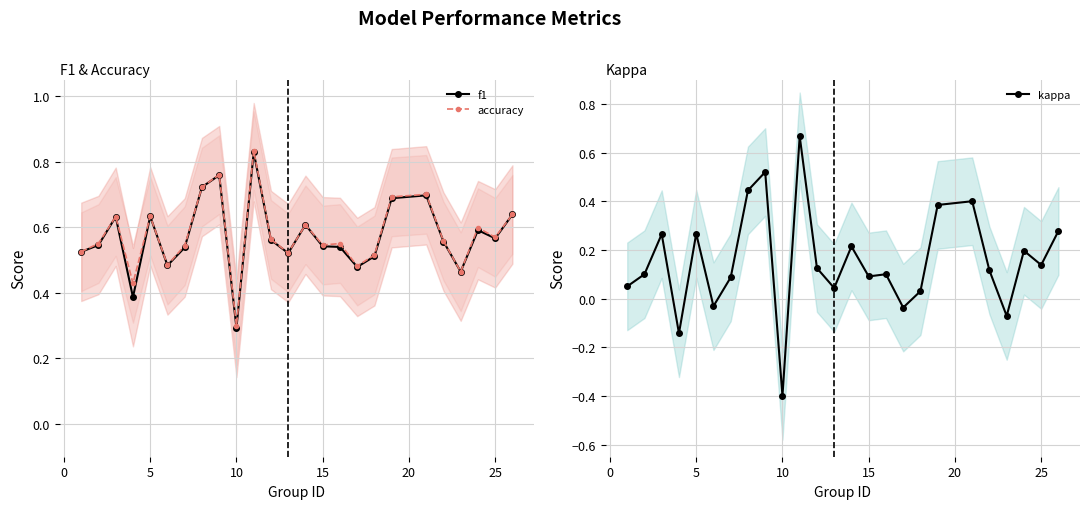

True or false: f1 has more than 0 interior local peaks.

True